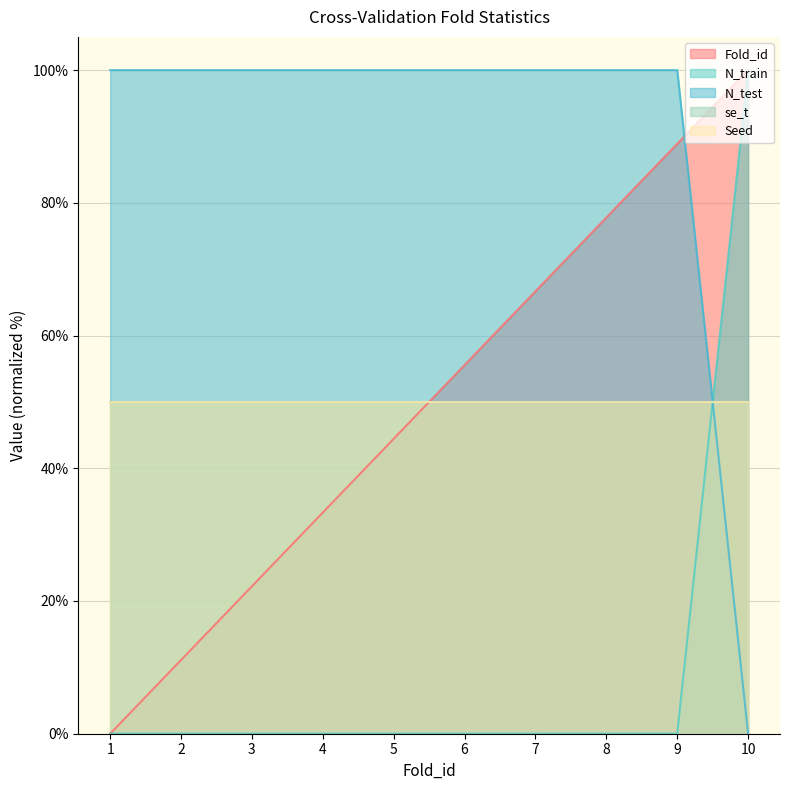

Is it true that N_test equals 0.0 at 10?

True